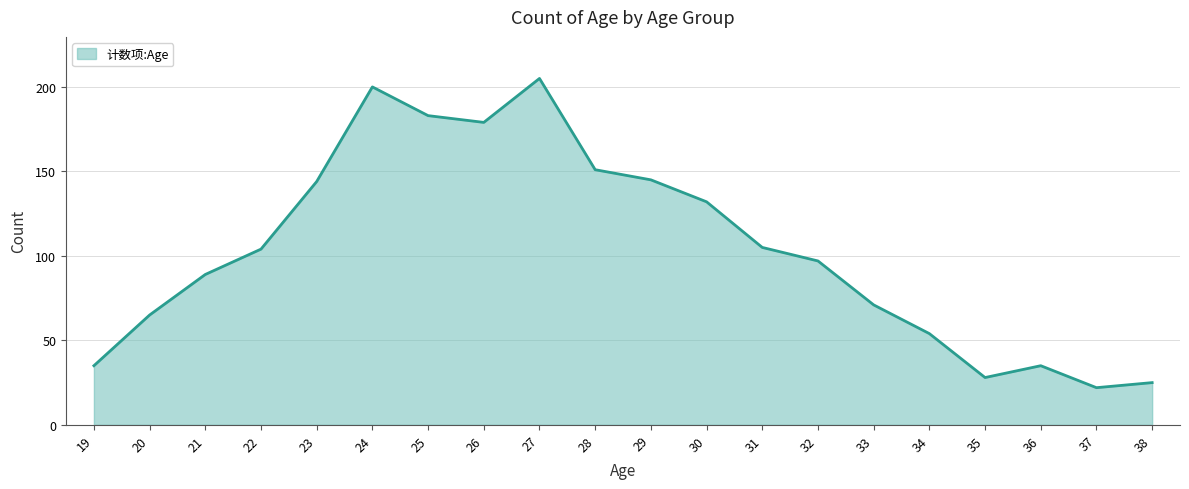

What is the ratio of the value at 30 to the value at 33?

1.9